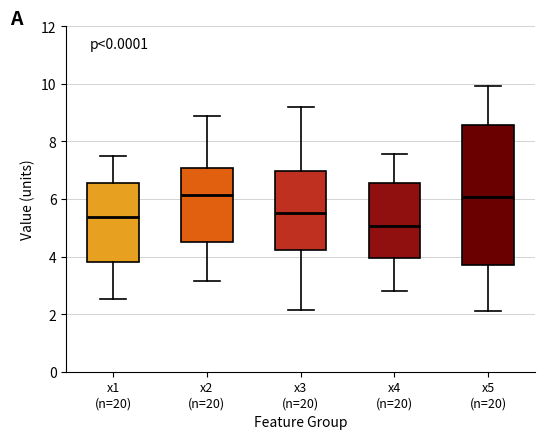

Where does the upper whisker of the box for x2 (n=20) end on the y-axis? The values are not printed on the chart, so give them approximately, as read against the axis.

8.8